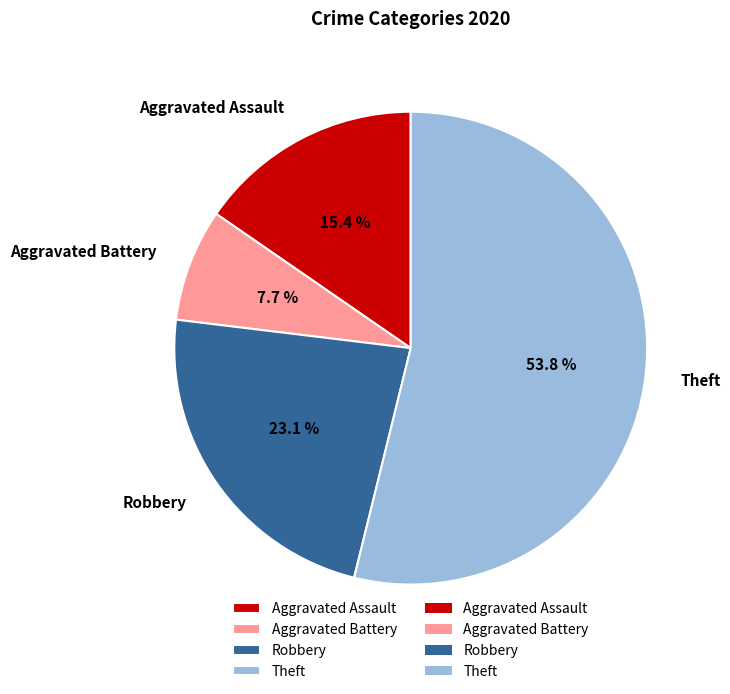

What percentage is the Aggravated Assault slice, to the nearest percent?

15%